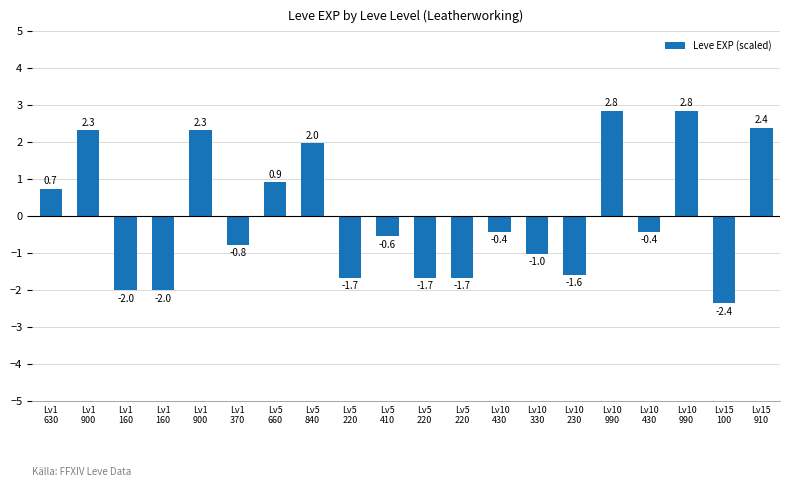

How many positive values are there?

8